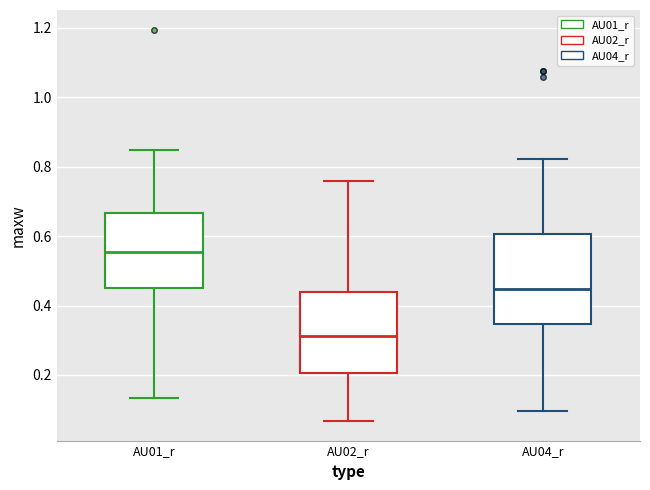

Which box has the highest median line?

AU01_r